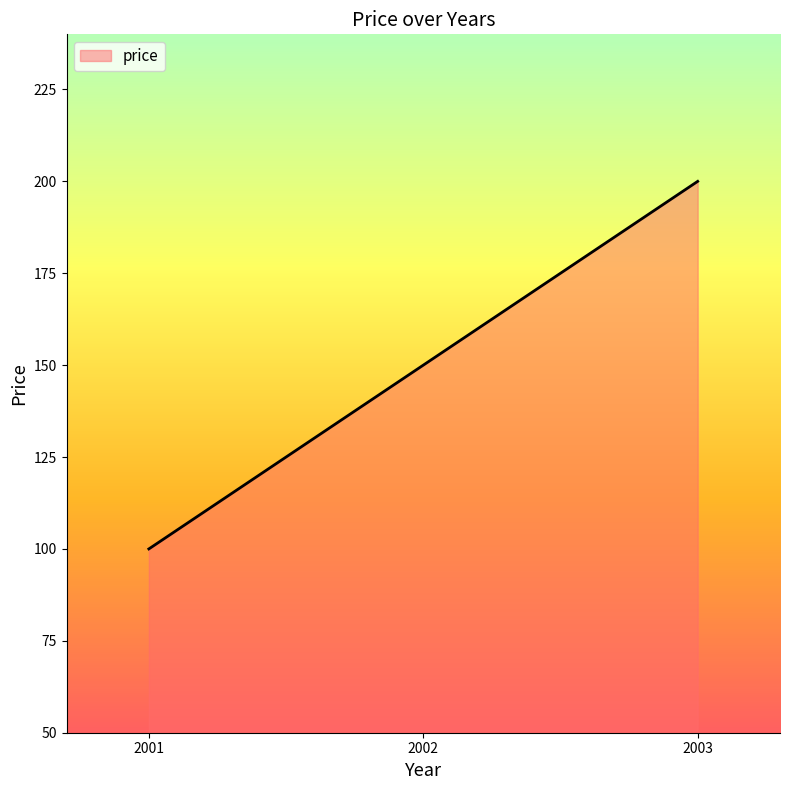

Reading left to right, extract all data points from this chart.

2001=100	2002=150	2003=200